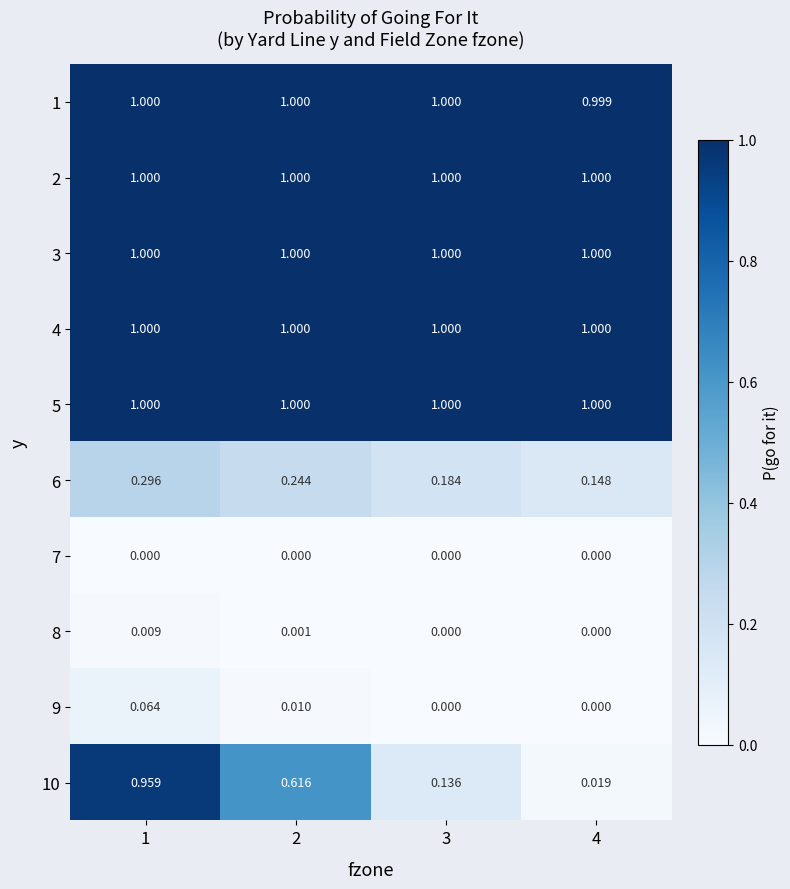

What is the spread (max minus min) of values at 1?

1.0